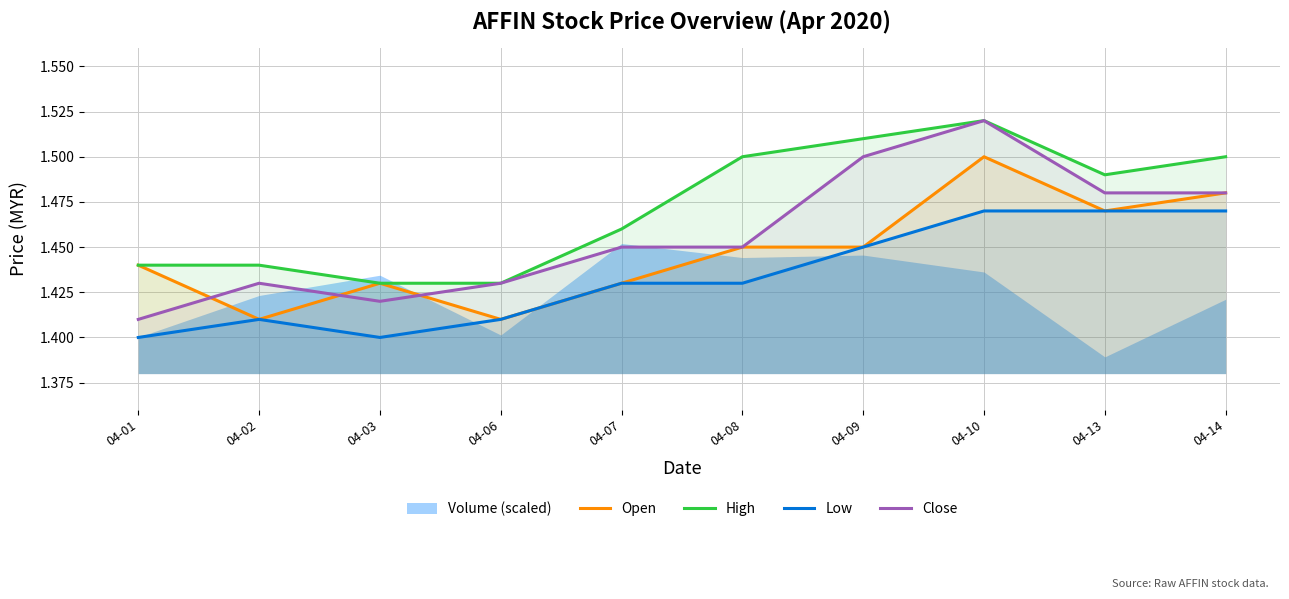

What is the value of the Open point at the 3rd from the left?

1.4